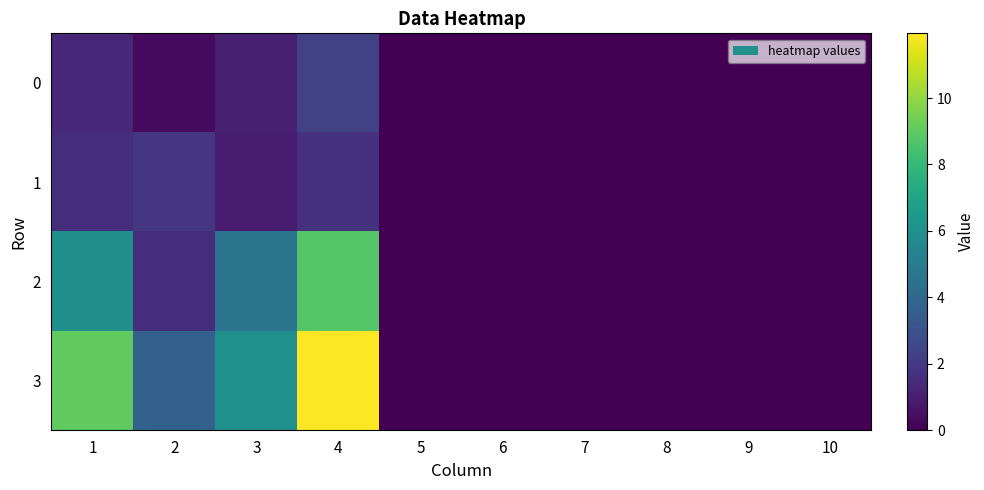

At 1, list the series in order from largest to smallest.

3, 2, 1, 0